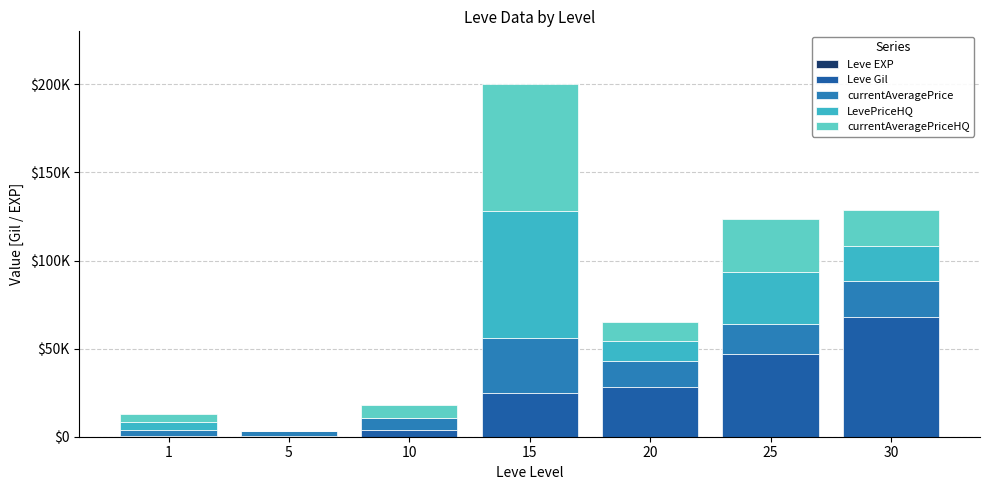

What is the total value across all series at 5?

3531